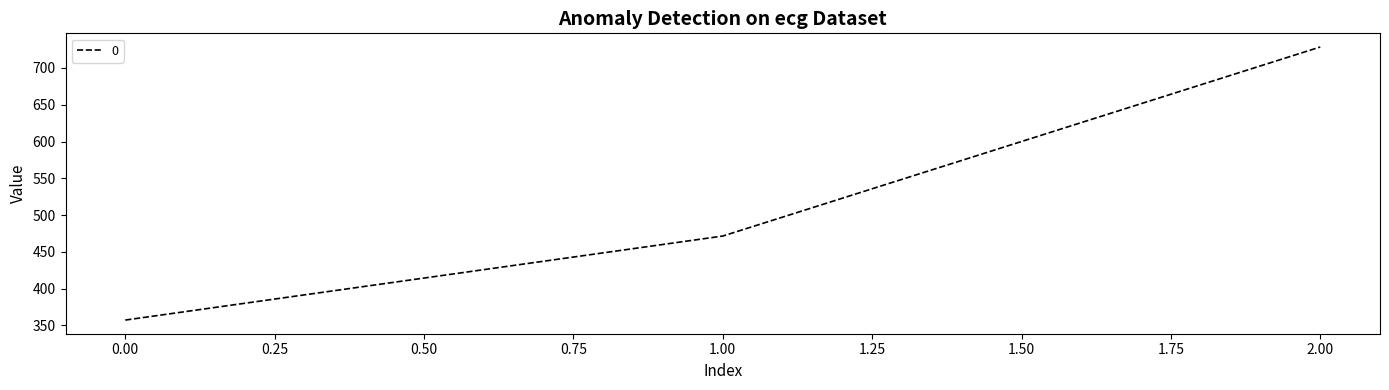

List the labels in order of value, largest first.

2.00, 1.00, 0.00